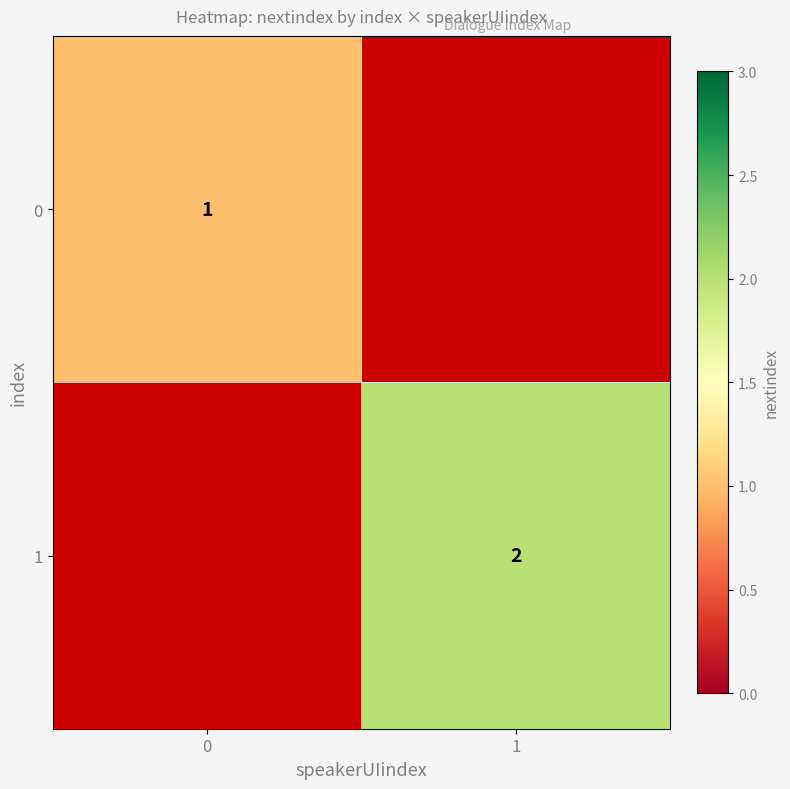

What is the greatest value displayed?

2.0